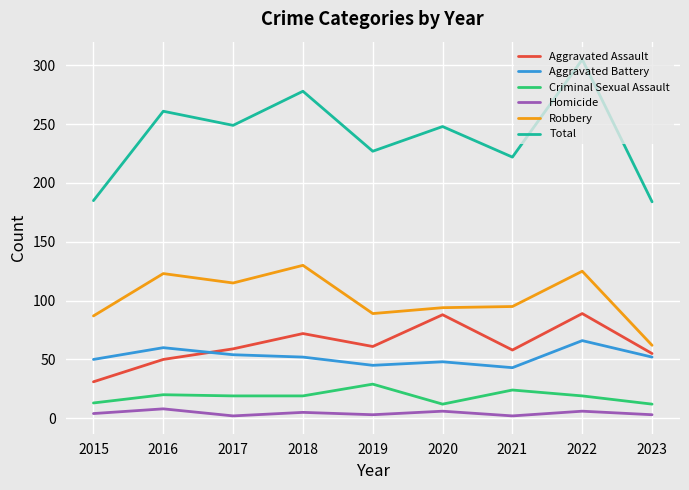

Rank the series by their maximum value, from highest to lowest.

Total, Robbery, Aggravated Assault, Aggravated Battery, Criminal Sexual Assault, Homicide